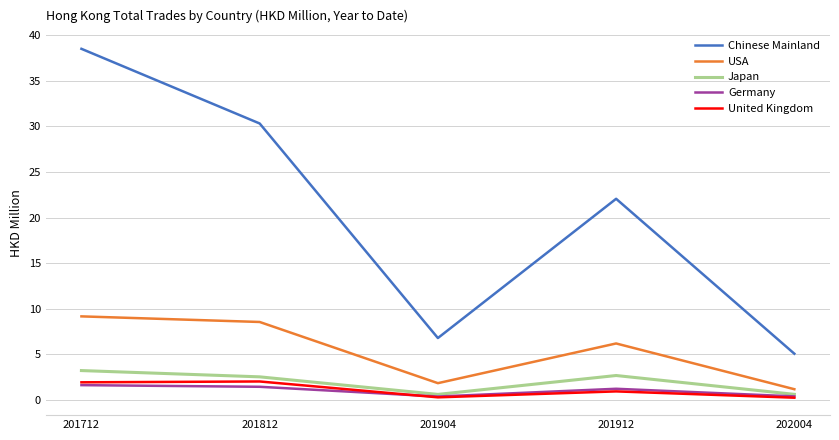

True or false: Chinese Mainland and USA intersect in this chart.

False